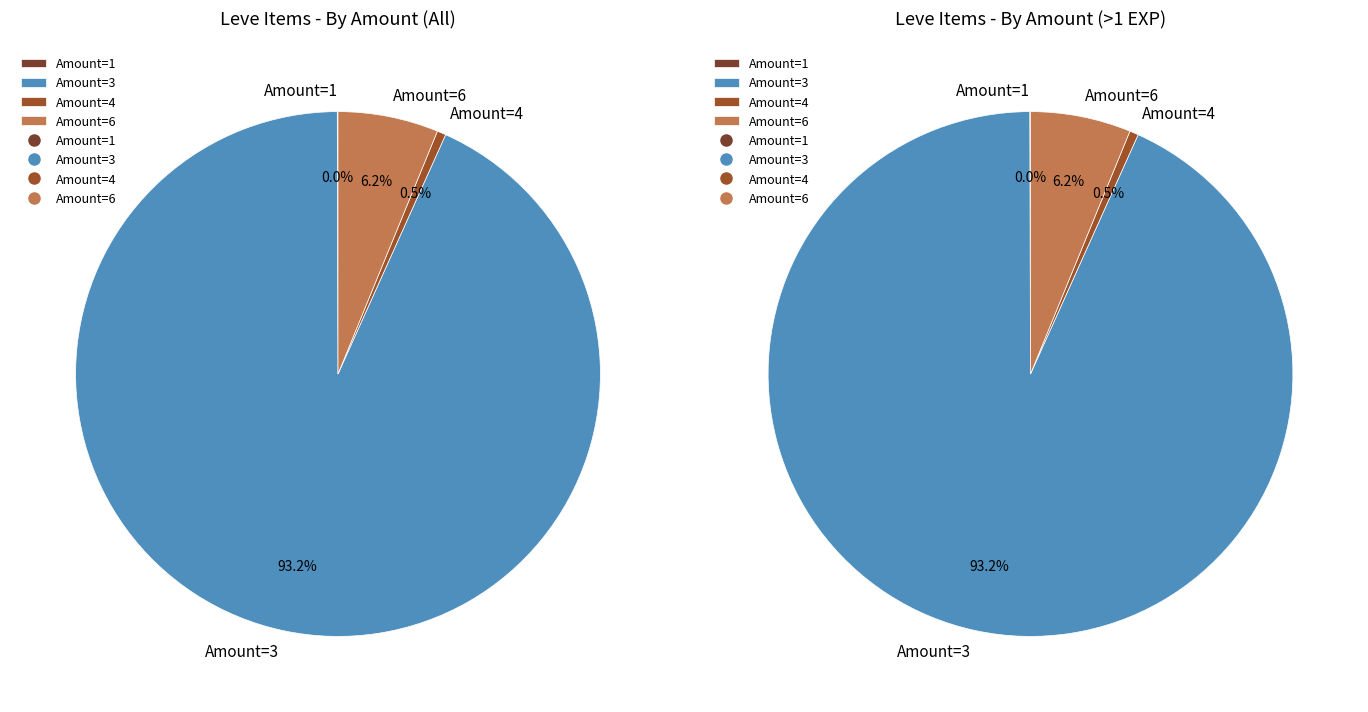

Is it true that 6 is 6% of the pie?

True